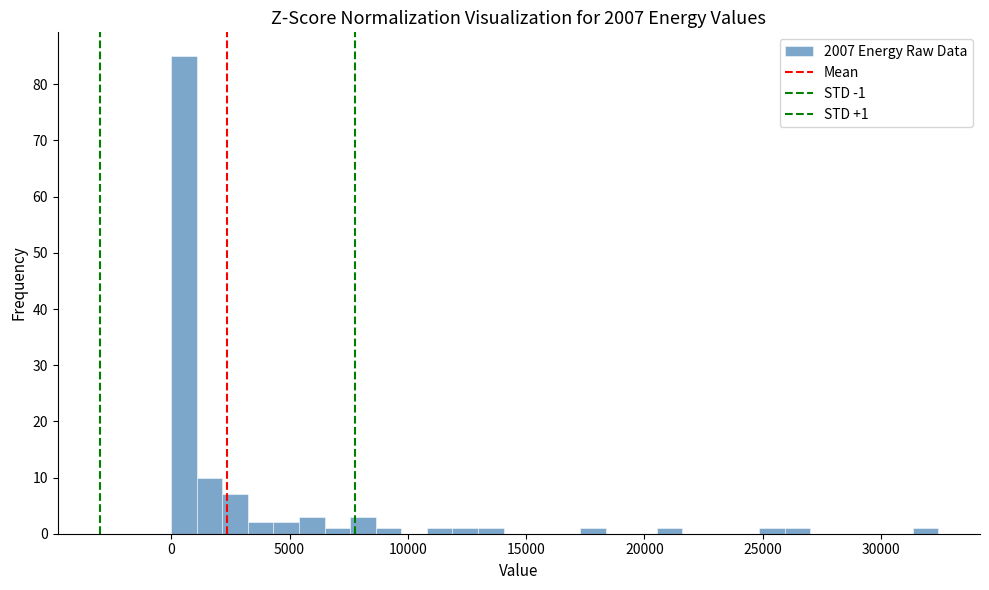

Read against the x-axis, roughly where is the centre of the tallest bar?

500